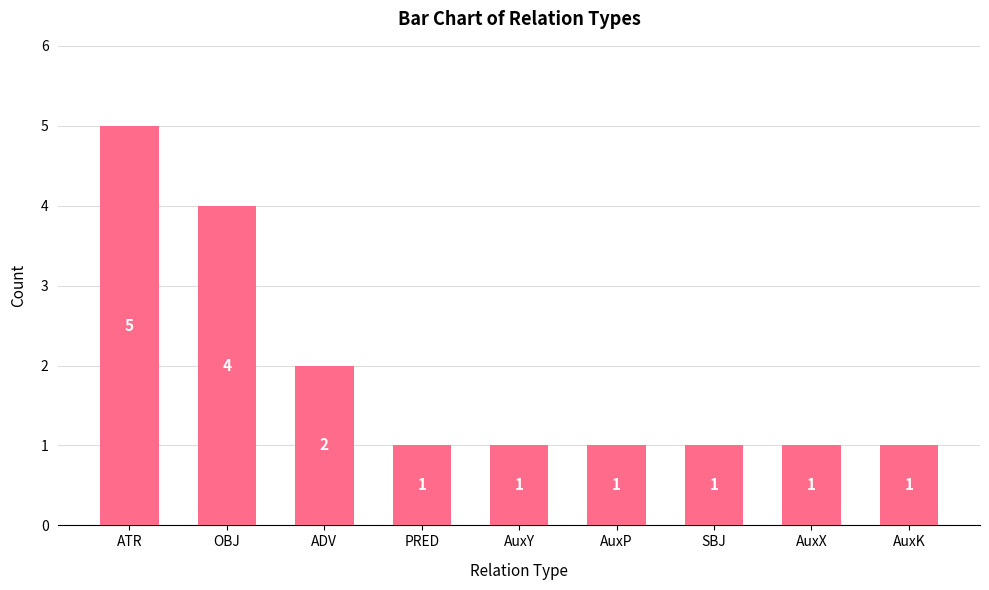

True or false: the data shows 0 at AuxP.

False